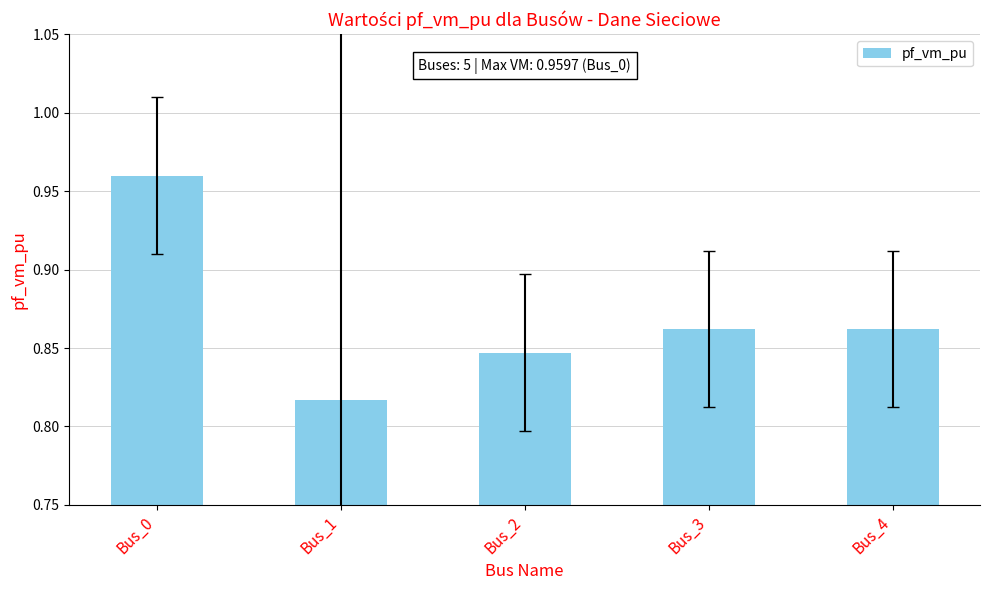

Which category has the lowest value across all series?

Bus_1